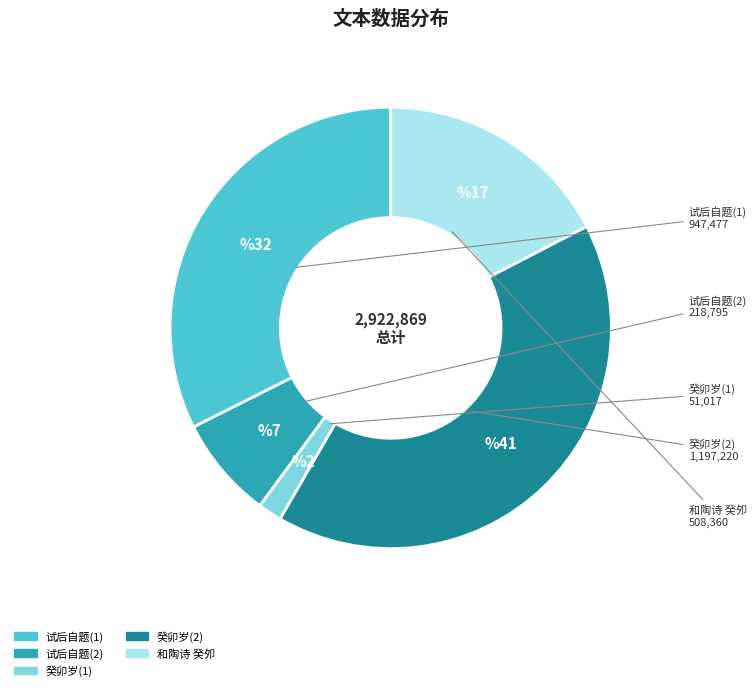

Does any single category account for the majority?

No